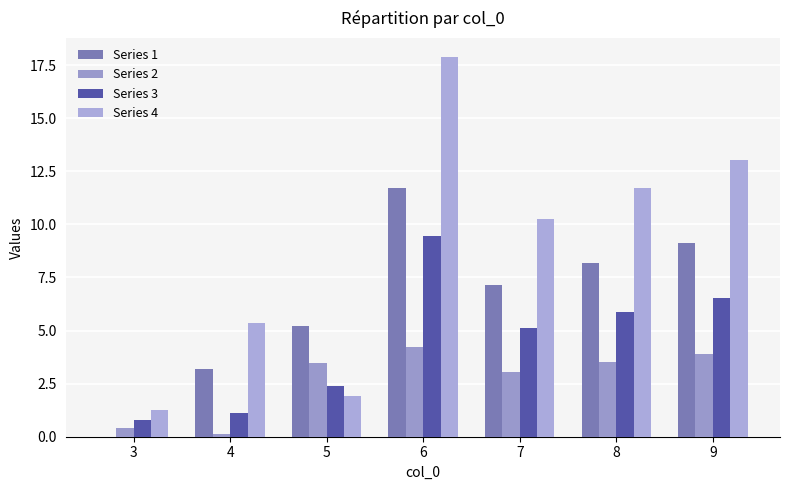

Is it true that Series 4 equals 5.4 at 4?

True